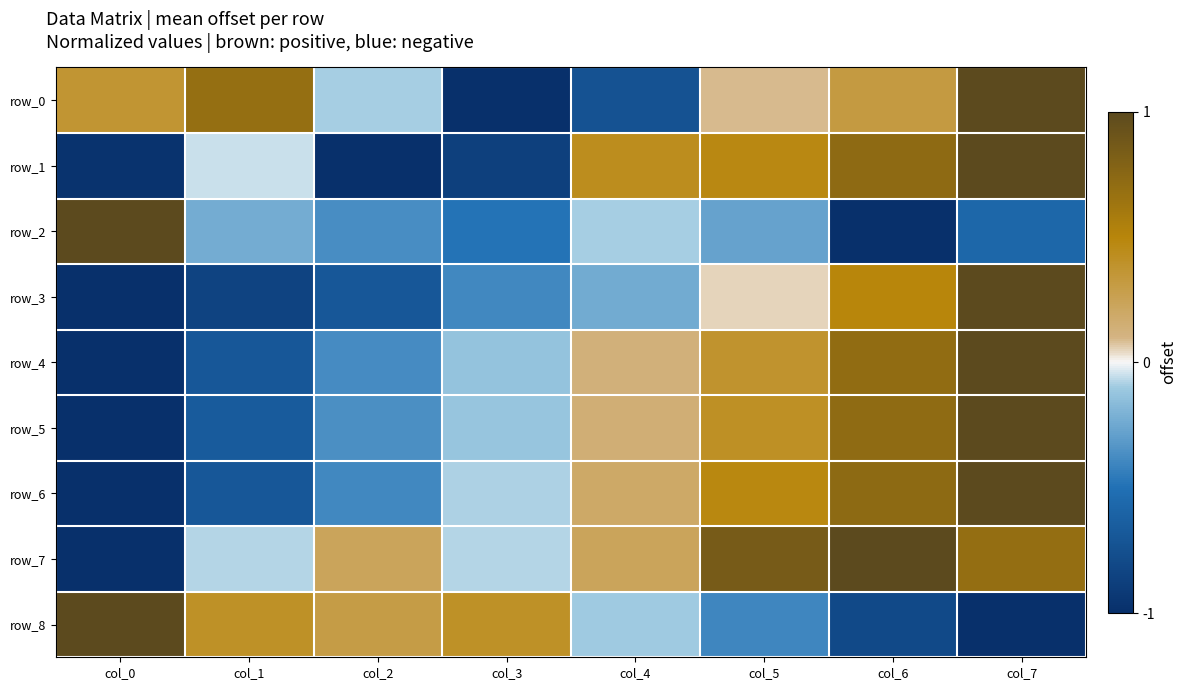

What is the difference between the maximum and minimum values in the row_3 series?

2.0